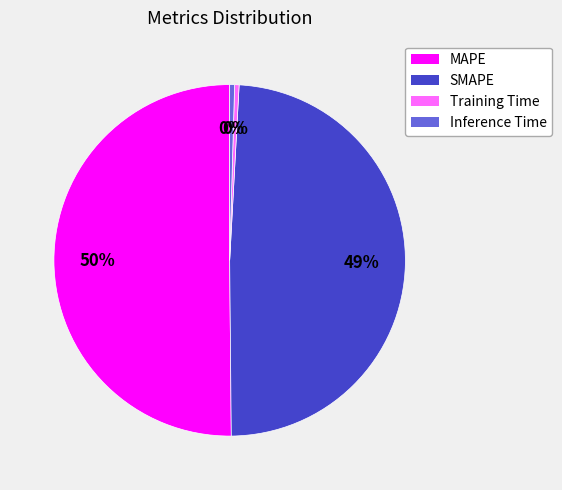

Is it true that Inference Time is 0% of the pie?

True